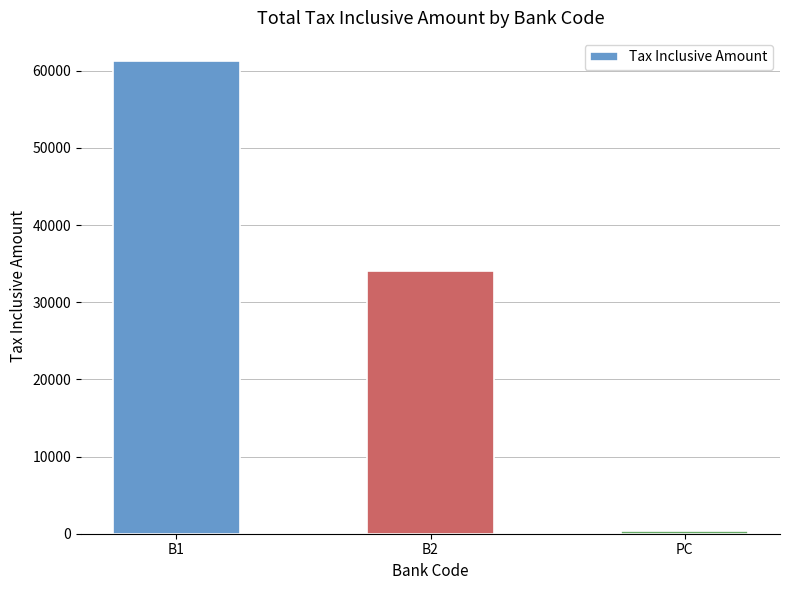

List the labels in order of value, smallest first.

PC, B2, B1